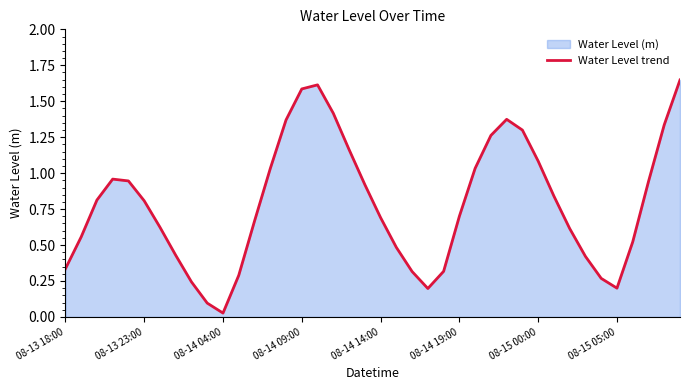

What is the ratio of the value at 11 to the value at 39?

0.2